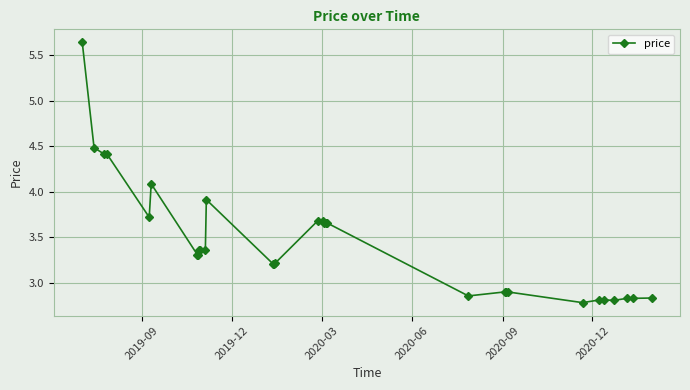

What is the difference between the second highest and minimum values?

1.7